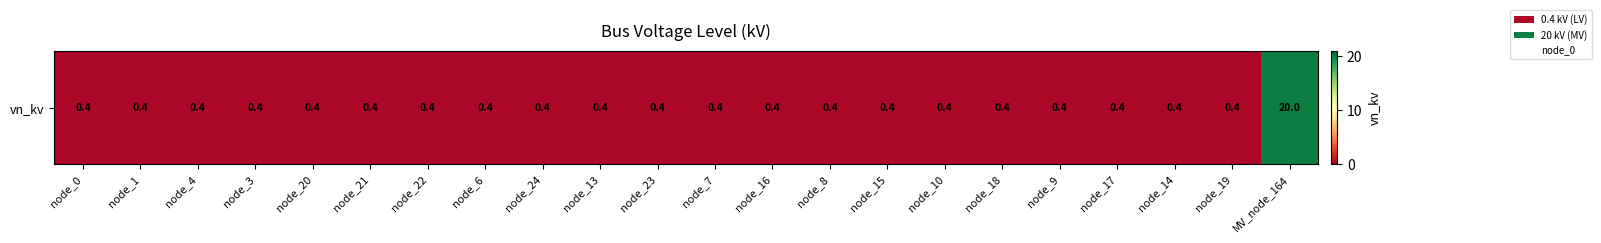

Between node_20 and node_16, which is larger?

node_20